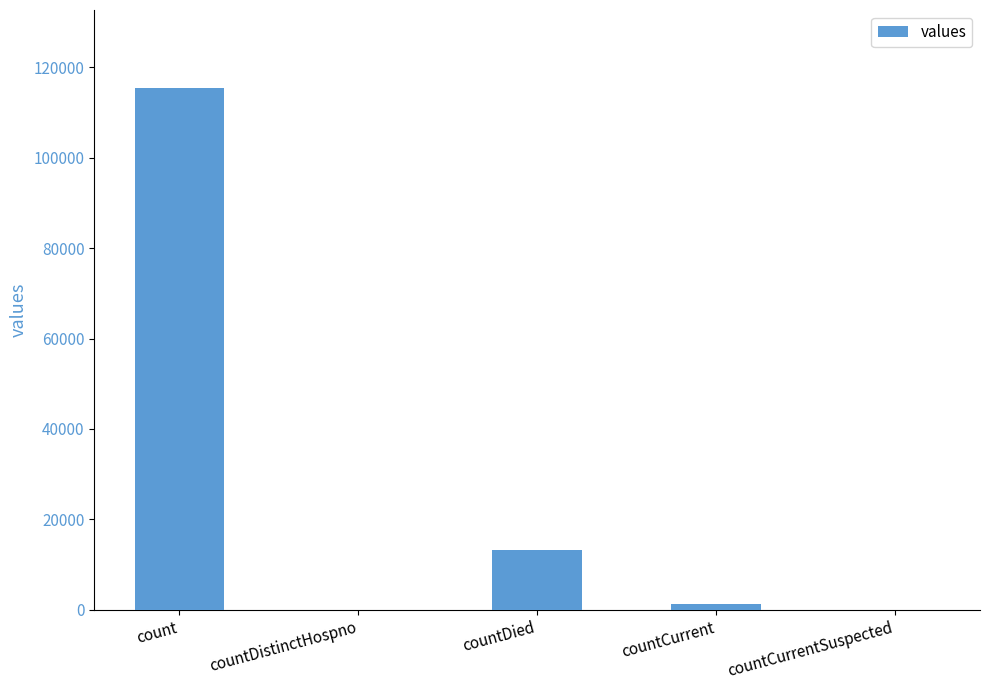

What is the sum of all values?

130105